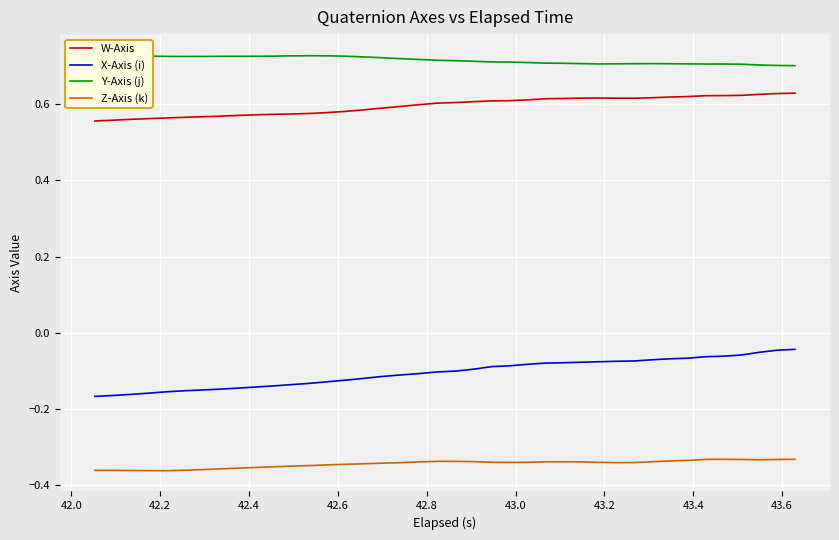

How many lines are shown in the chart?

4